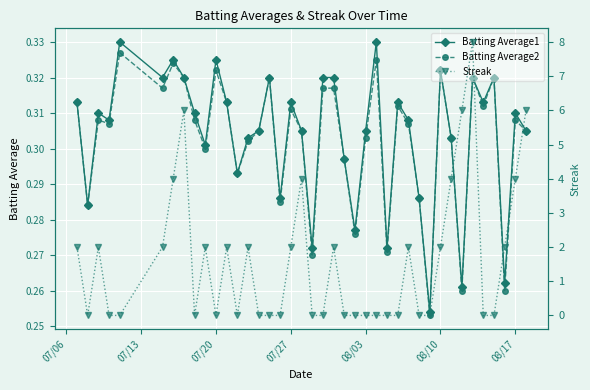

Which series has the largest total across all categories?

Streak